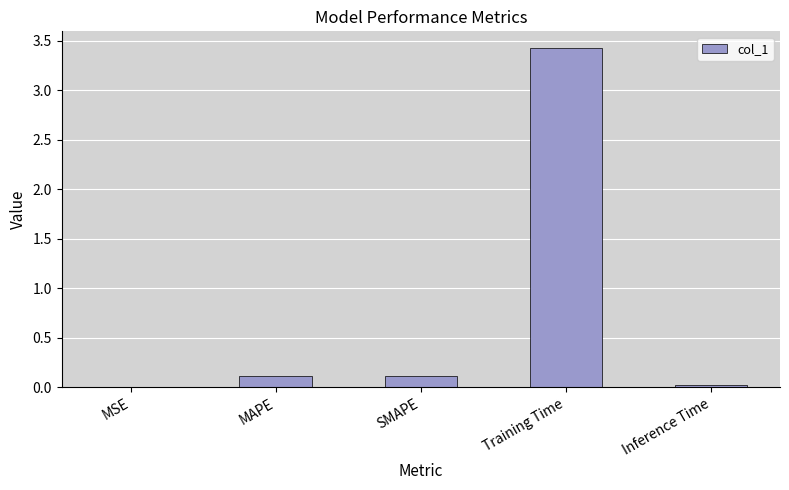

What is the change in value from MSE to Training Time?

+3.4